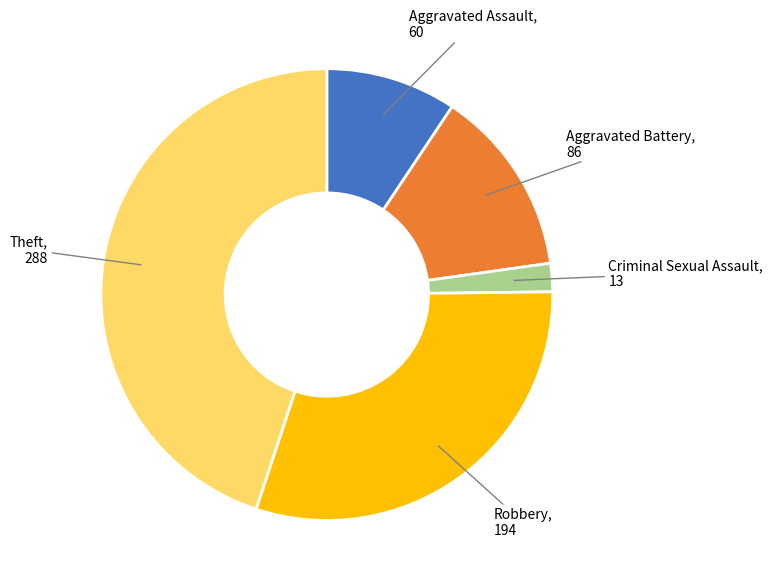

Rank the categories by value from highest to lowest.

Theft, Robbery, Aggravated Battery, Aggravated Assault, Criminal Sexual Assault